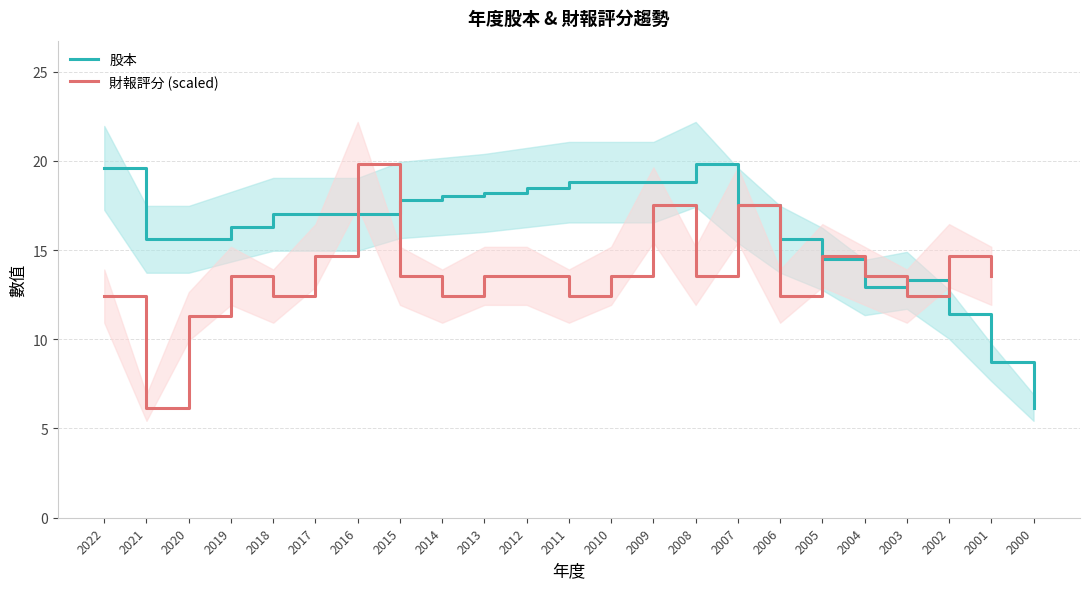

List the labels in order of value, smallest first.

2000, 2001, 2002, 2004, 2003, 2005, 2021, 2020, 2006, 2019, 2018, 2017, 2016, 2007, 2015, 2014, 2013, 2012, 2011, 2010, 2009, 2022, 2008